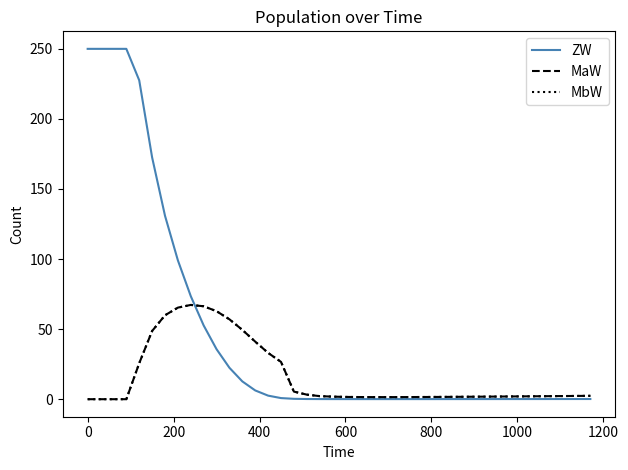

Does the chart display data point markers on the line(s)?

No